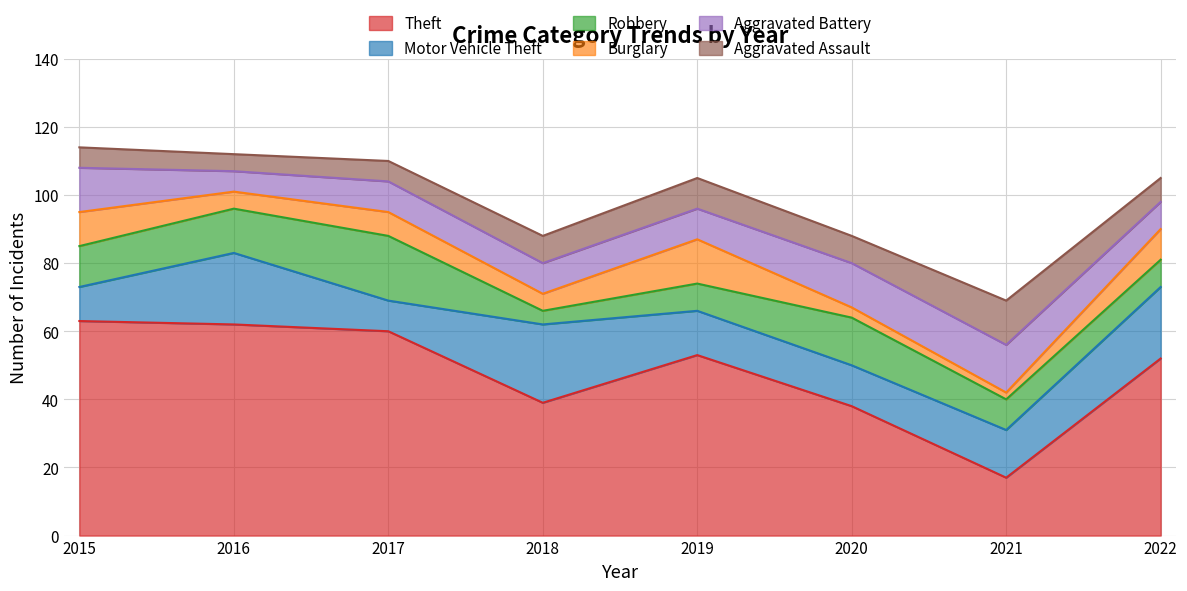

Is it true that Burglary equals 5 at 2018?

True